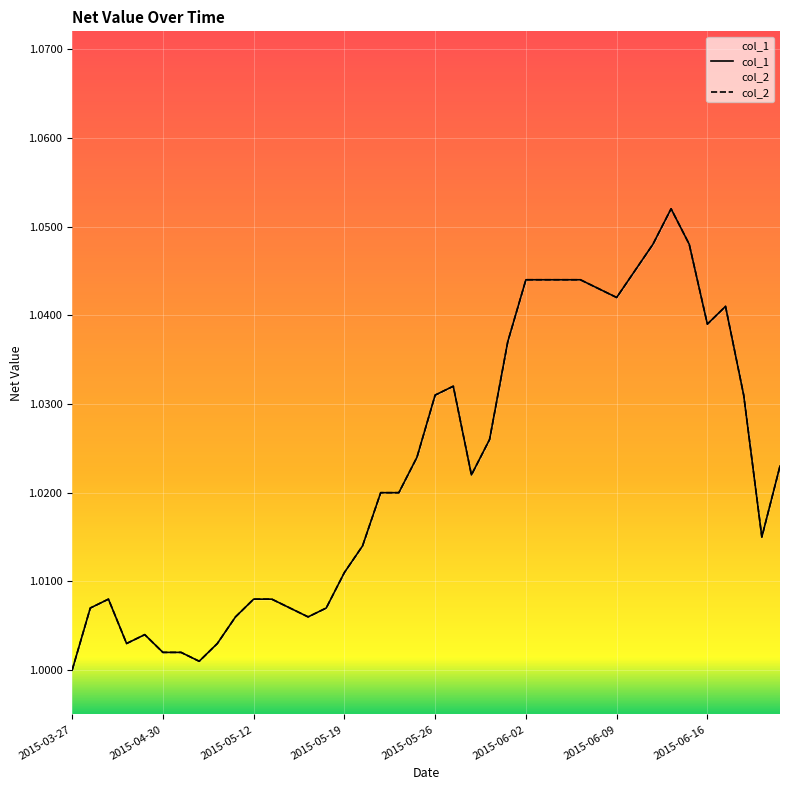

True or false: col_1 has more than 1 interior local peaks.

True